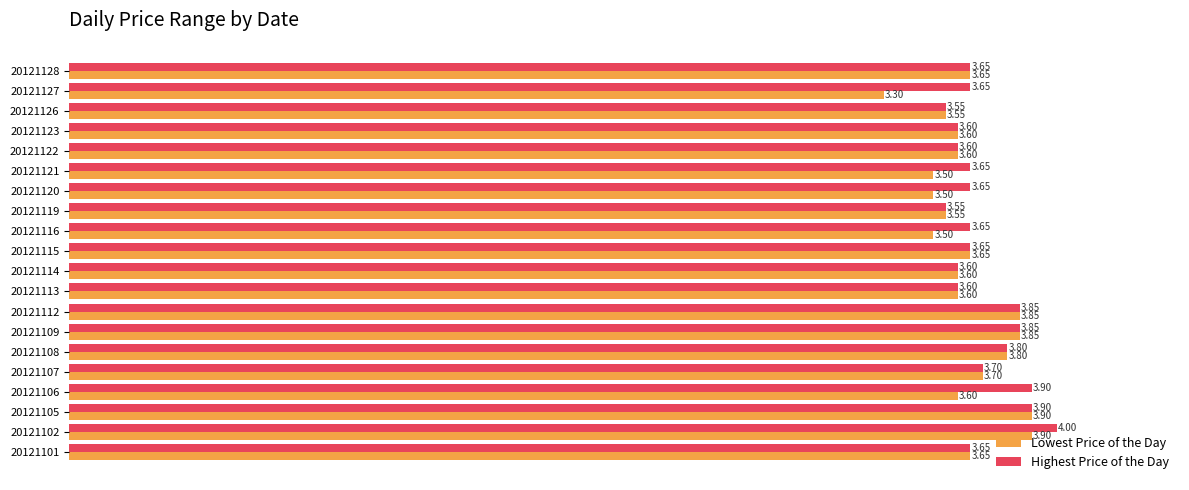

Which series has the widest spread of values?

Lowest Price of the Day